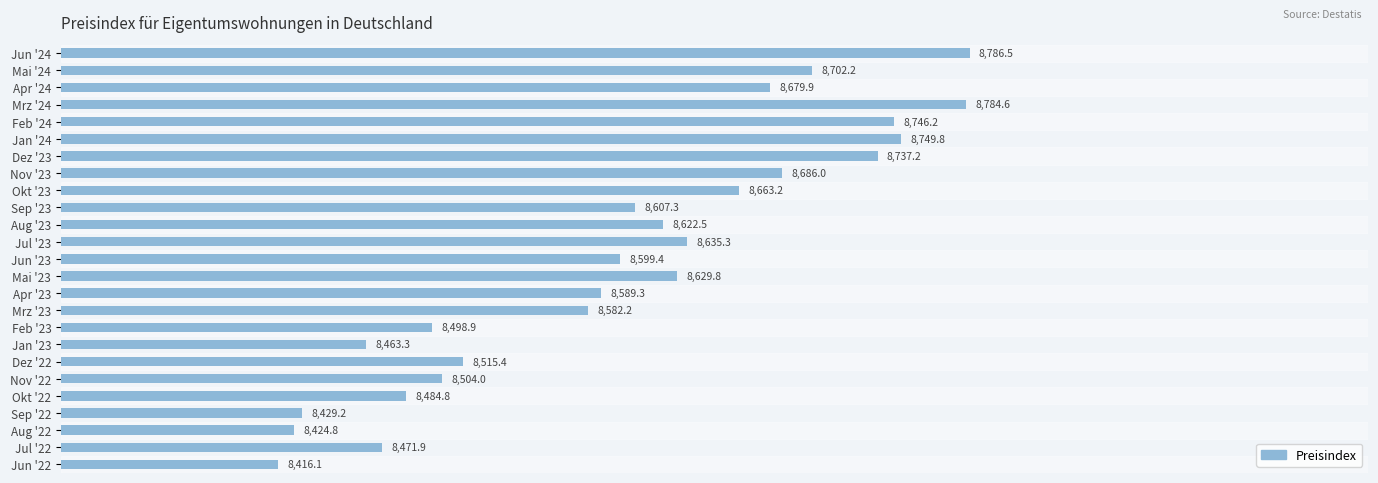

True or false: the data shows 8622.5 at Aug '23.

True